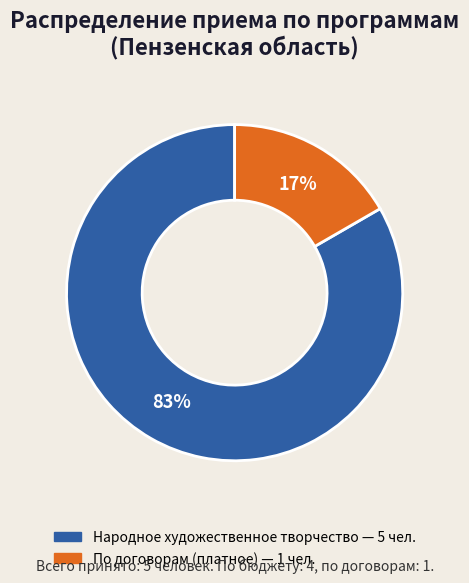

To the nearest percent, what is the average slice percentage?

50%